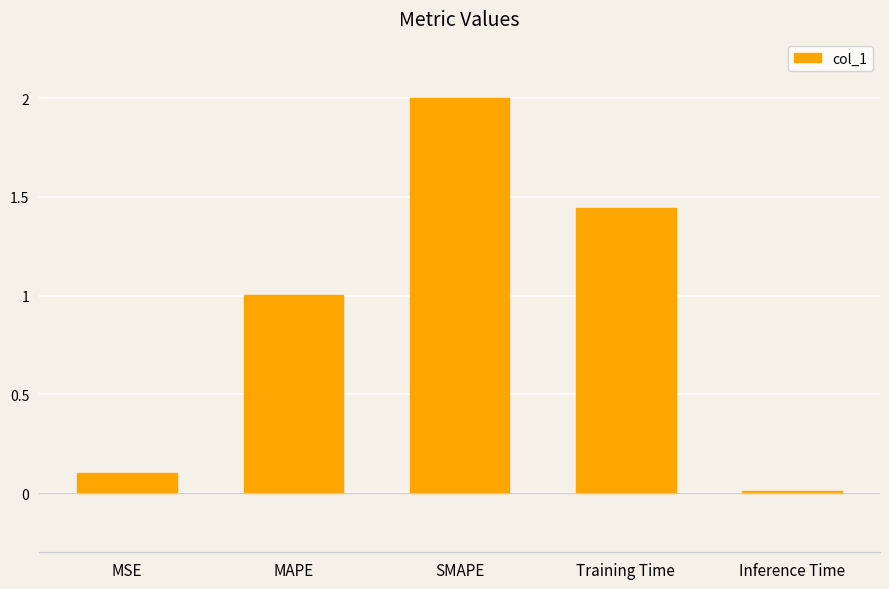

How many data points are above 1?

3